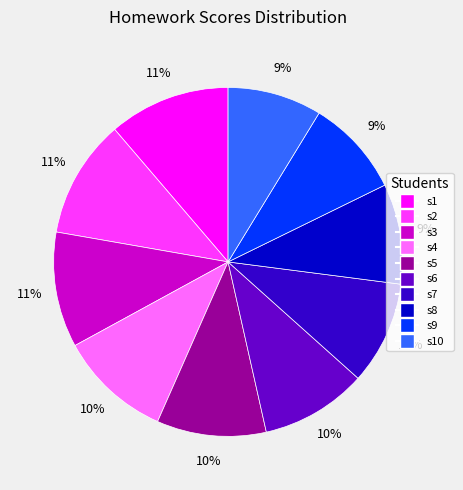

To the nearest percent, what is the difference between the s9 and s1 slice percentages?

2%